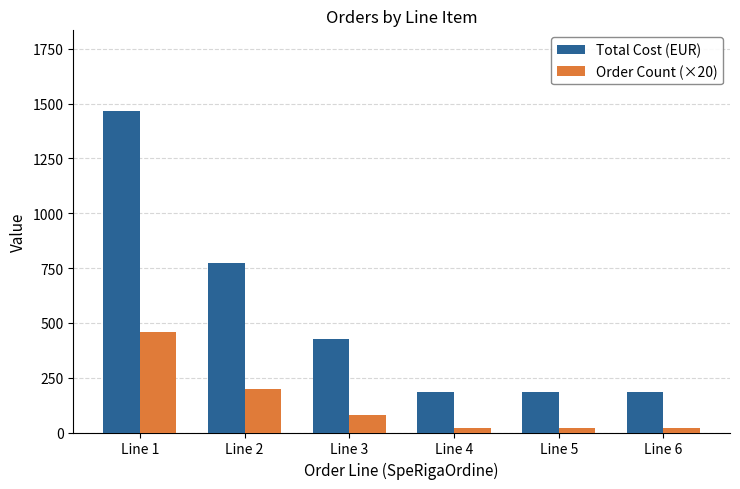

At how many categories does at least one series exceed 420?

3